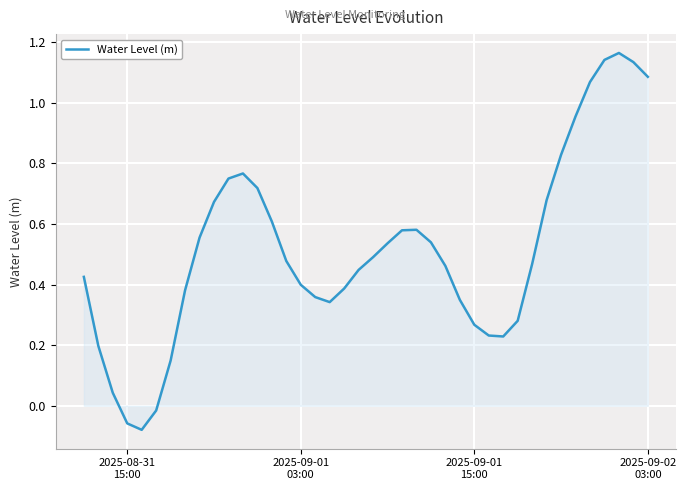

How many categories are shown in the chart?

40